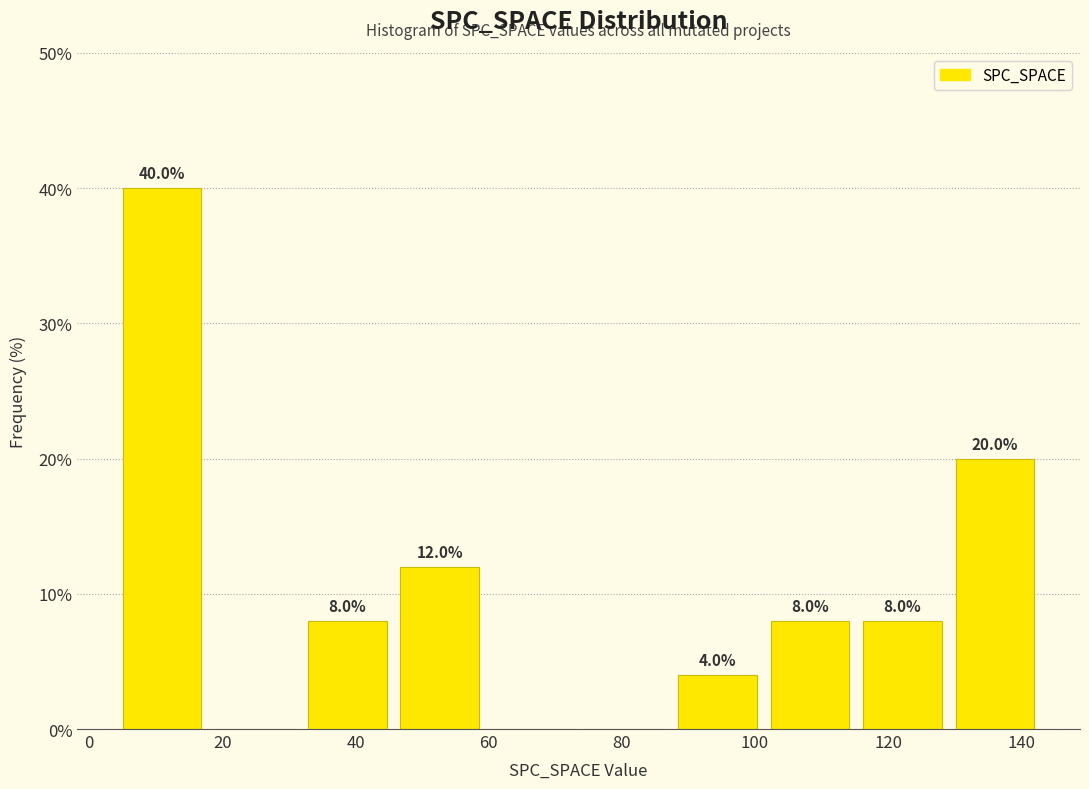

Which range on the x-axis has the tallest bar?

4 to 18